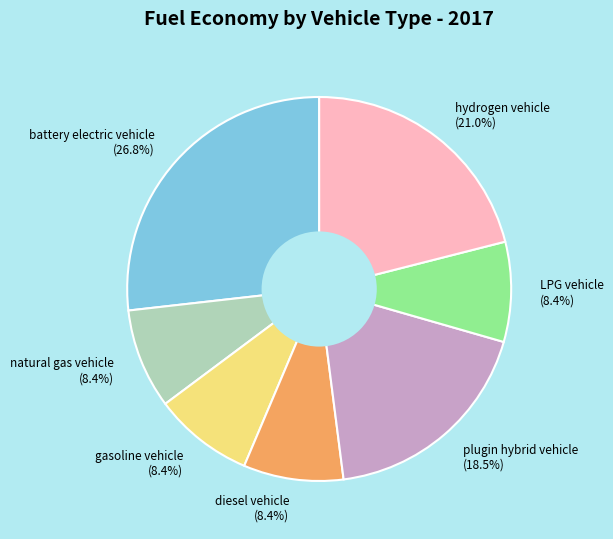

What percentage do gasoline vehicle and LPG vehicle together represent?

16.8%